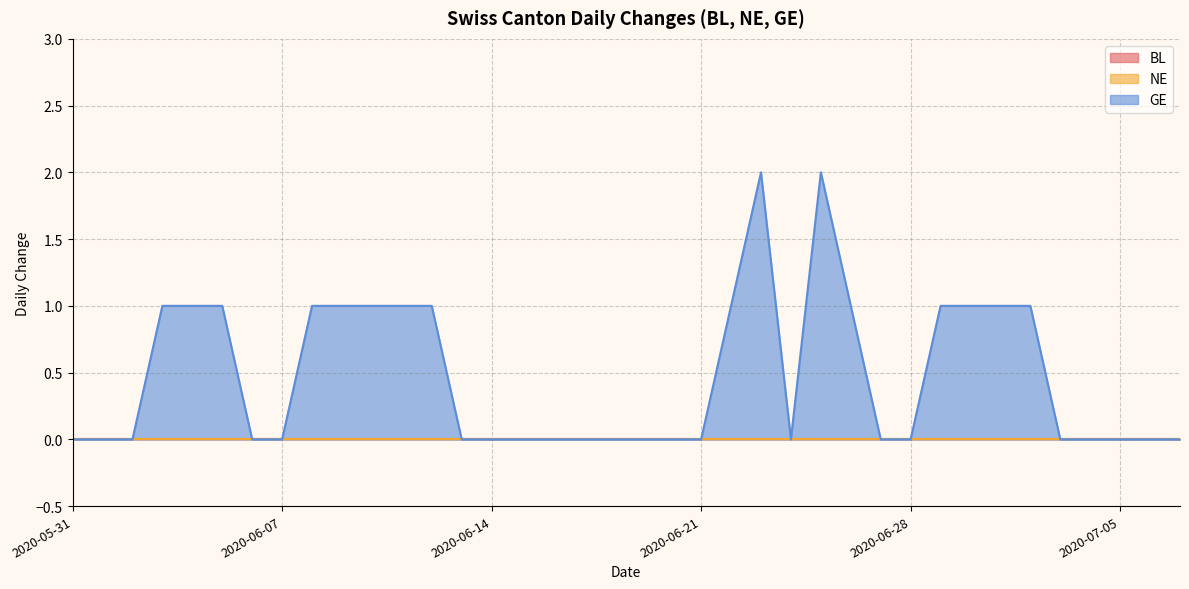

Reading right to left, list all the values displayed in this chart.

BL: 2020-07-07=0	2020-07-06=0	2020-07-05=0	2020-07-04=0	2020-07-03=0	2020-07-02=0	2020-07-01=0	2020-06-30=0	2020-06-29=0	2020-06-28=0	2020-06-27=0	2020-06-26=0	2020-06-25=0	2020-06-24=0	2020-06-23=0	2020-06-22=0	2020-06-21=0	2020-06-20=0	2020-06-19=0	2020-06-18=0	2020-06-17=0	2020-06-16=0	2020-06-15=0	2020-06-14=0	2020-06-13=0	2020-06-12=0	2020-06-11=0	2020-06-10=0	2020-06-09=0	2020-06-08=0	2020-06-07=0	2020-06-06=0	2020-06-05=0	2020-06-04=0	2020-06-03=0	2020-06-02=0	2020-06-01=0	2020-05-31=0
NE: 2020-07-07=0	2020-07-06=0	2020-07-05=0	2020-07-04=0	2020-07-03=0	2020-07-02=0	2020-07-01=0	2020-06-30=0	2020-06-29=0	2020-06-28=0	2020-06-27=0	2020-06-26=0	2020-06-25=0	2020-06-24=0	2020-06-23=0	2020-06-22=0	2020-06-21=0	2020-06-20=0	2020-06-19=0	2020-06-18=0	2020-06-17=0	2020-06-16=0	2020-06-15=0	2020-06-14=0	2020-06-13=0	2020-06-12=0	2020-06-11=0	2020-06-10=0	2020-06-09=0	2020-06-08=0	2020-06-07=0	2020-06-06=0	2020-06-05=0	2020-06-04=0	2020-06-03=0	2020-06-02=0	2020-06-01=0	2020-05-31=0
GE: 2020-07-07=0	2020-07-06=0	2020-07-05=0	2020-07-04=0	2020-07-03=0	2020-07-02=1	2020-07-01=1	2020-06-30=1	2020-06-29=1	2020-06-28=0	2020-06-27=0	2020-06-26=1	2020-06-25=2	2020-06-24=0	2020-06-23=2	2020-06-22=1	2020-06-21=0	2020-06-20=0	2020-06-19=0	2020-06-18=0	2020-06-17=0	2020-06-16=0	2020-06-15=0	2020-06-14=0	2020-06-13=0	2020-06-12=1	2020-06-11=1	2020-06-10=1	2020-06-09=1	2020-06-08=1	2020-06-07=0	2020-06-06=0	2020-06-05=1	2020-06-04=1	2020-06-03=1	2020-06-02=0	2020-06-01=0	2020-05-31=0